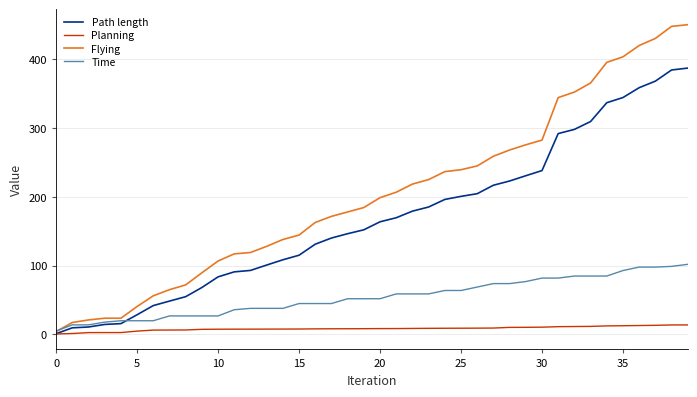

Which series has the largest total across all categories?

Flying